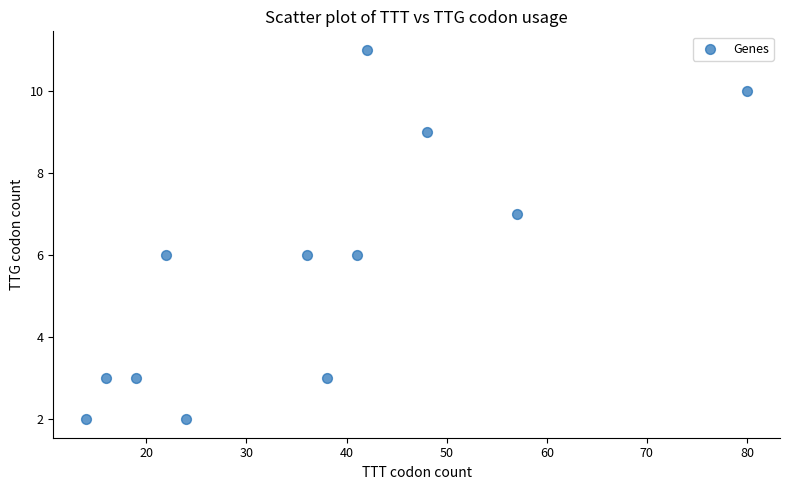

What is the range of Y values (max minus min)?

9